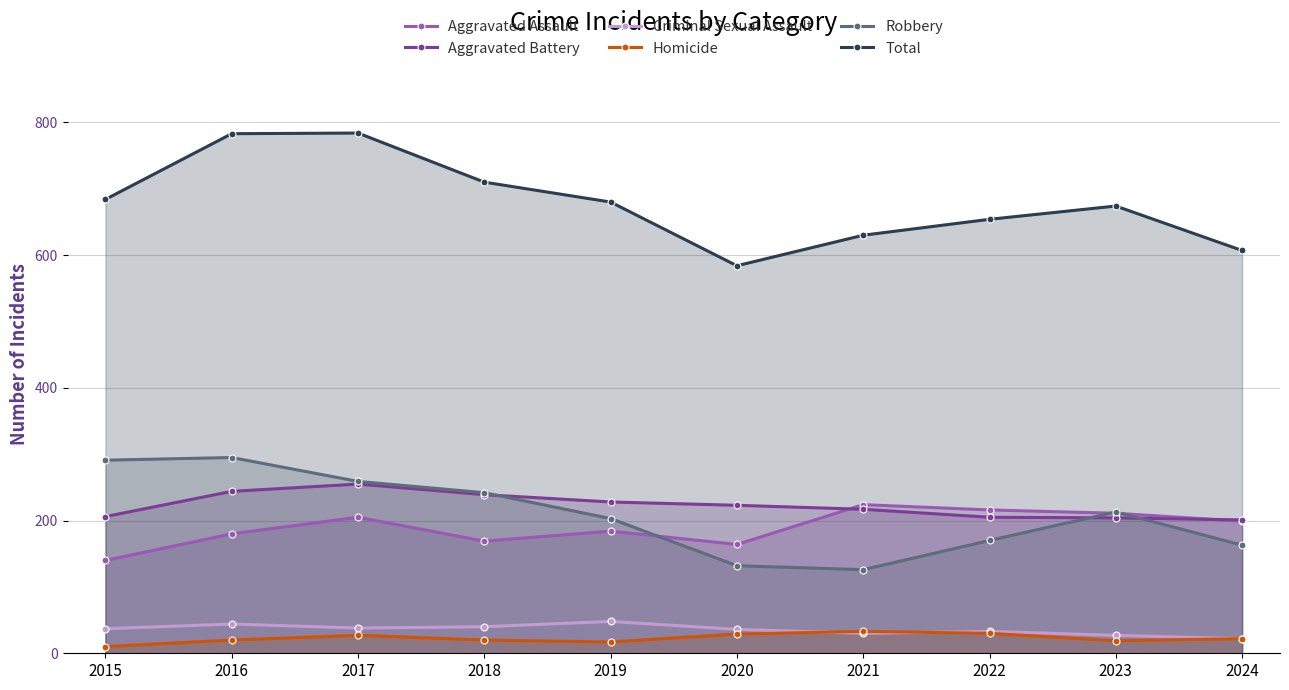

True or false: Total and Aggravated Assault intersect in this chart.

False